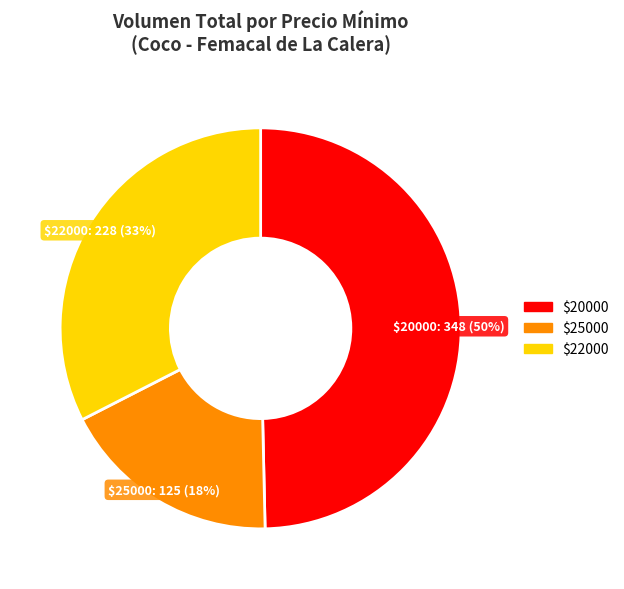

Is there any slice that represents more than half of the pie?

No